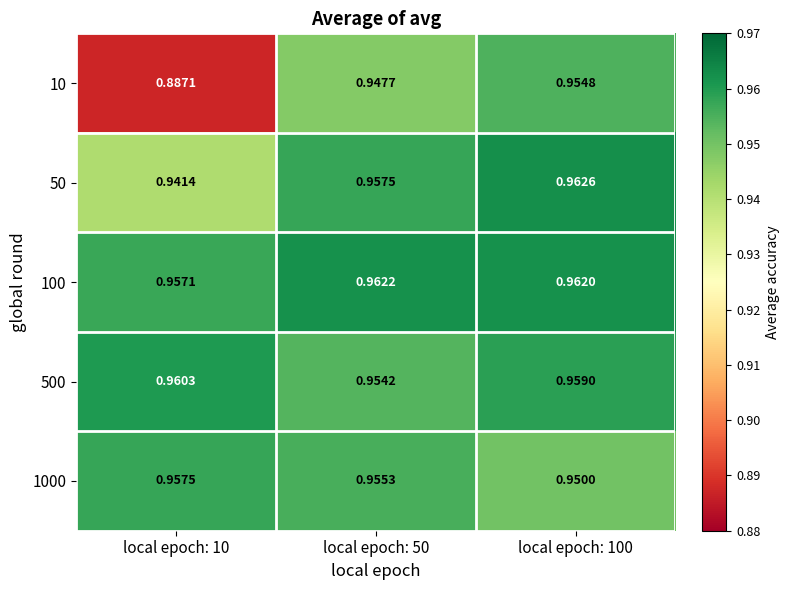

Which category has the highest value across all series?

local epoch: 100